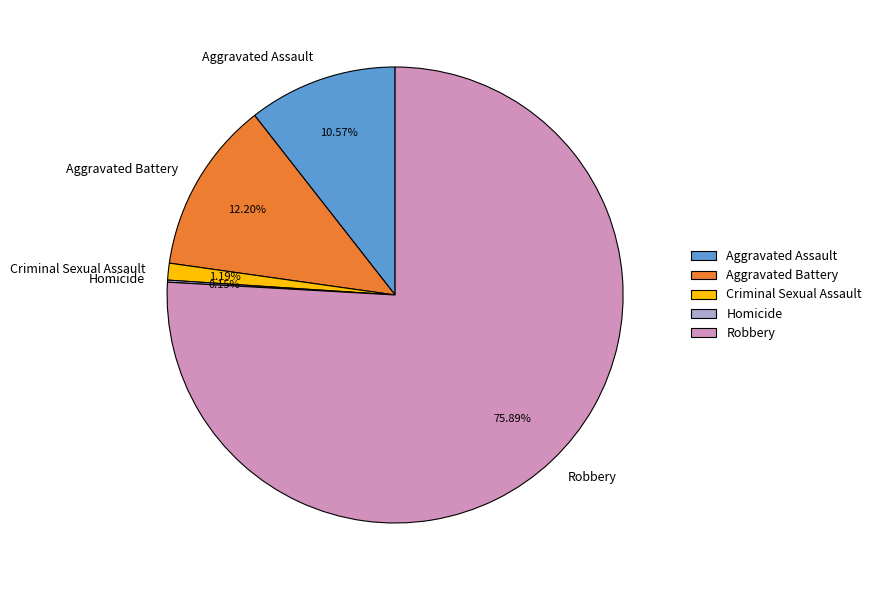

Which slice is the largest?

Robbery